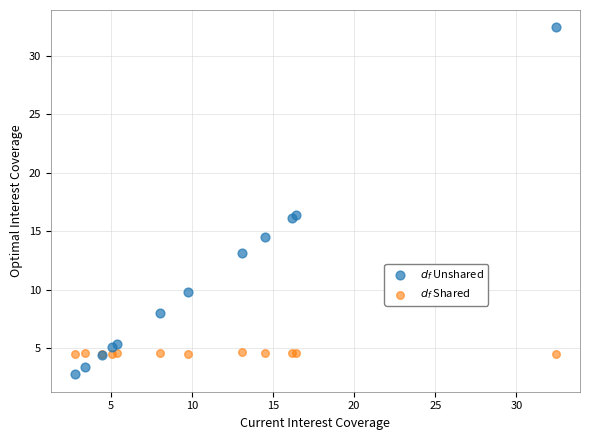

What is the X range (max minus min) for the scatter plot?

29.7